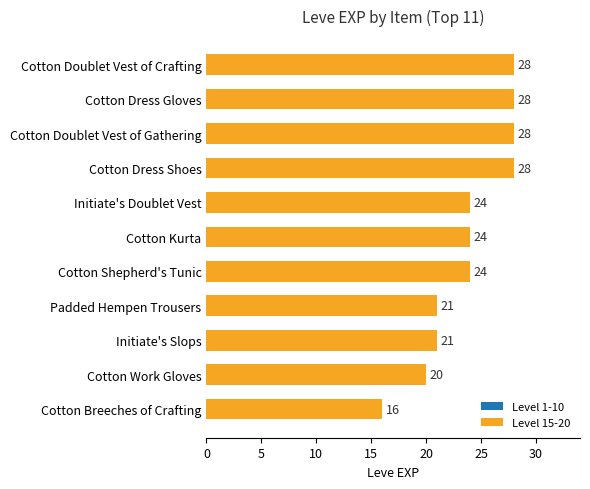

What is the smallest value displayed?

16